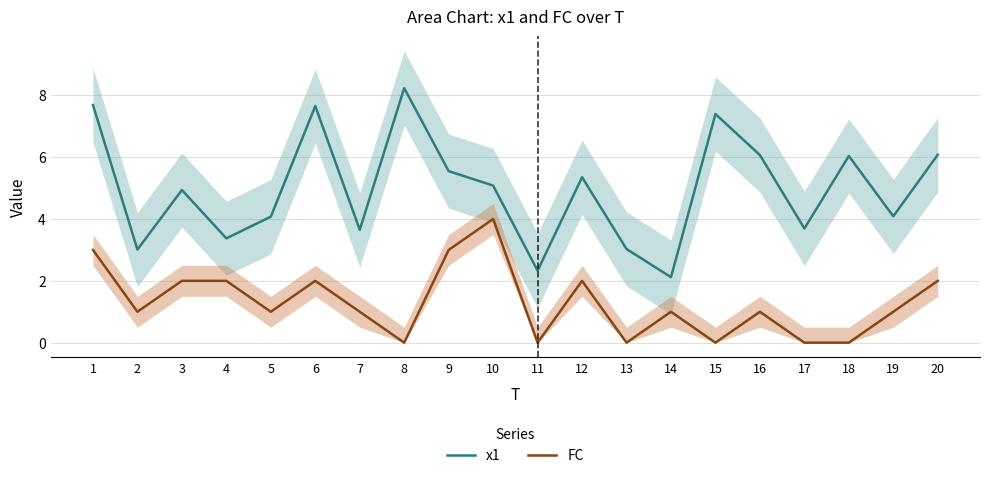

At which category does FC reach its first local valley?

2